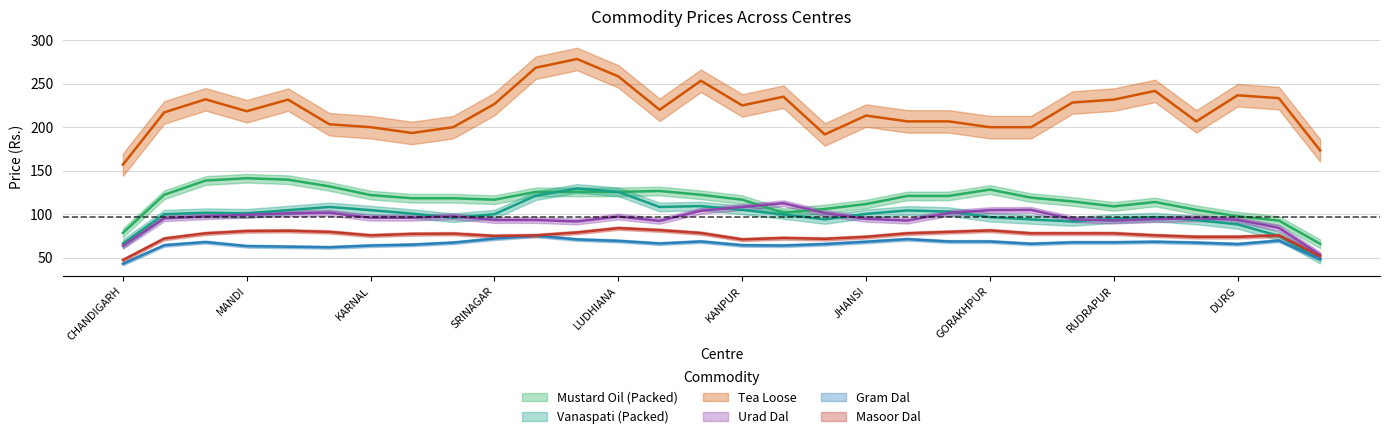

Which series has the widest spread of values?

Tea Loose